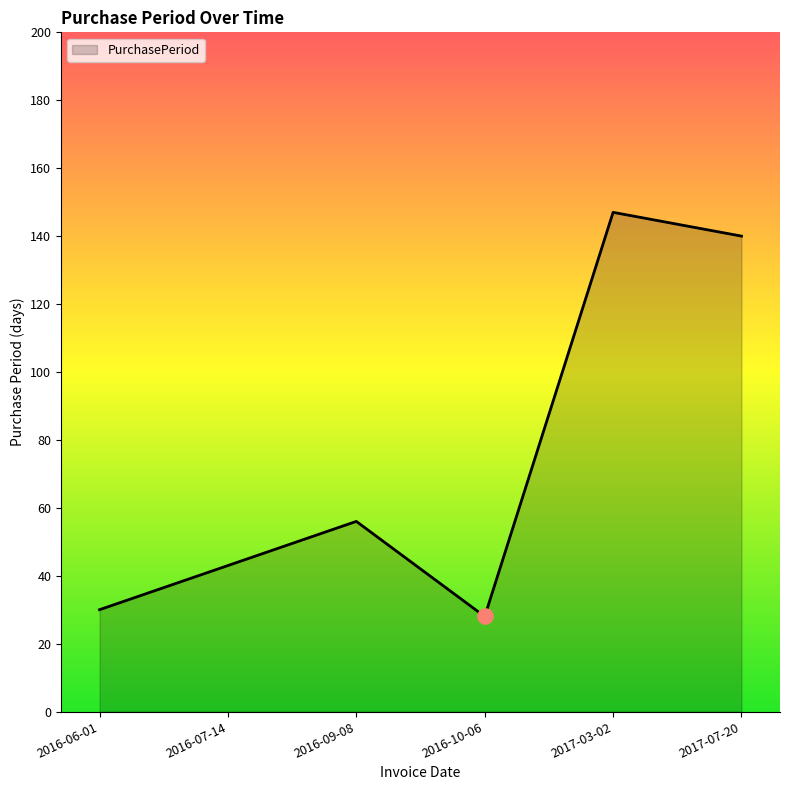

What is the change in value from 2016-06-01 to 2017-07-20?

+110